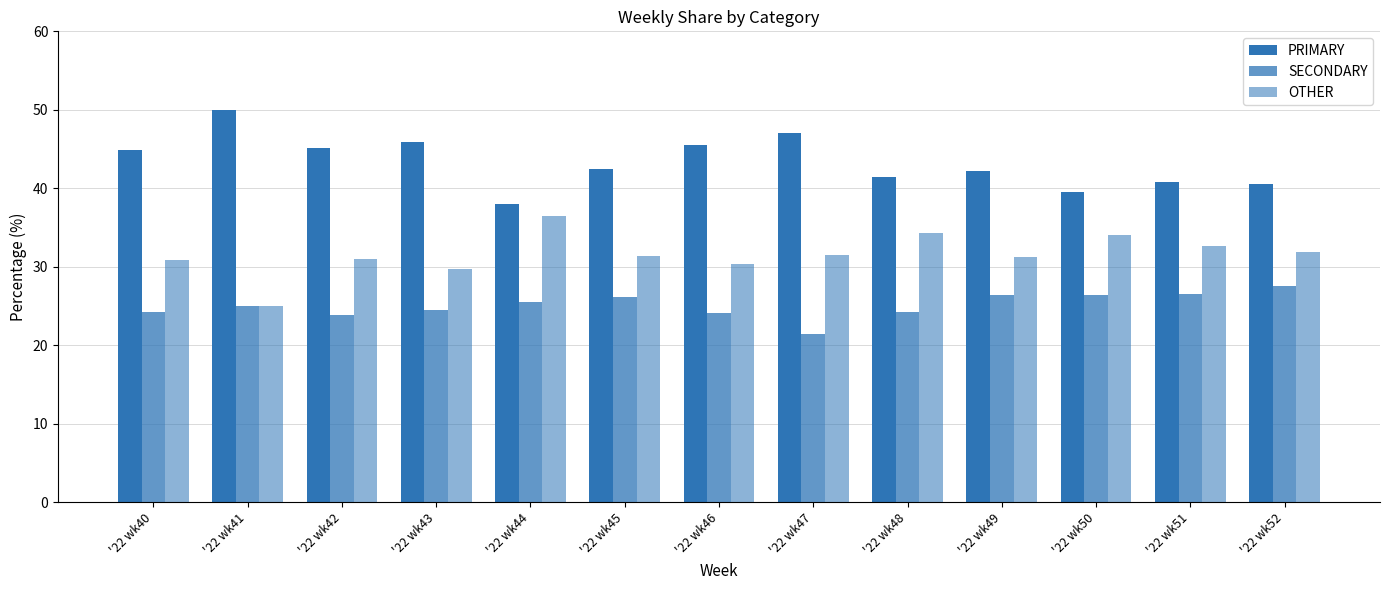

The value of OTHER at '22 wk51 is 56.6. True or false?

False